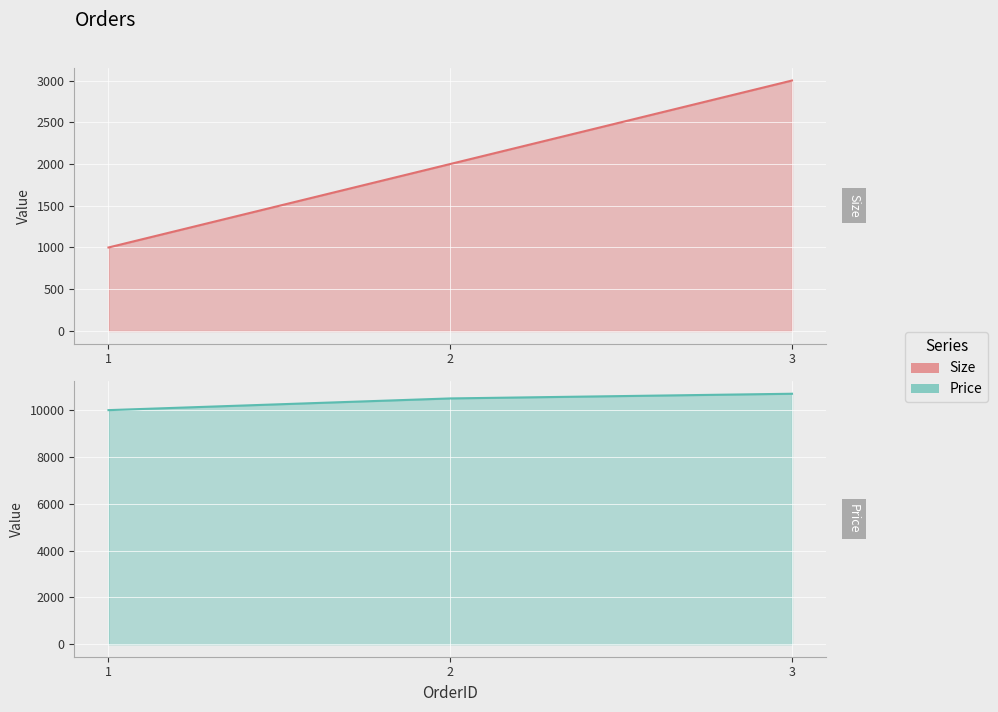

Read the value at 1, to the nearest 100.

1000